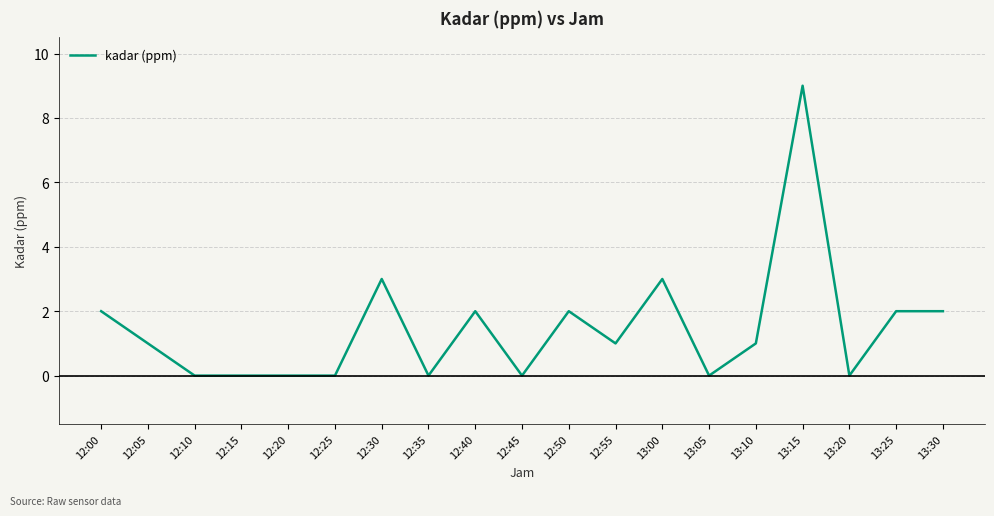

Between 12:05 and 13:00, which is larger?

13:00